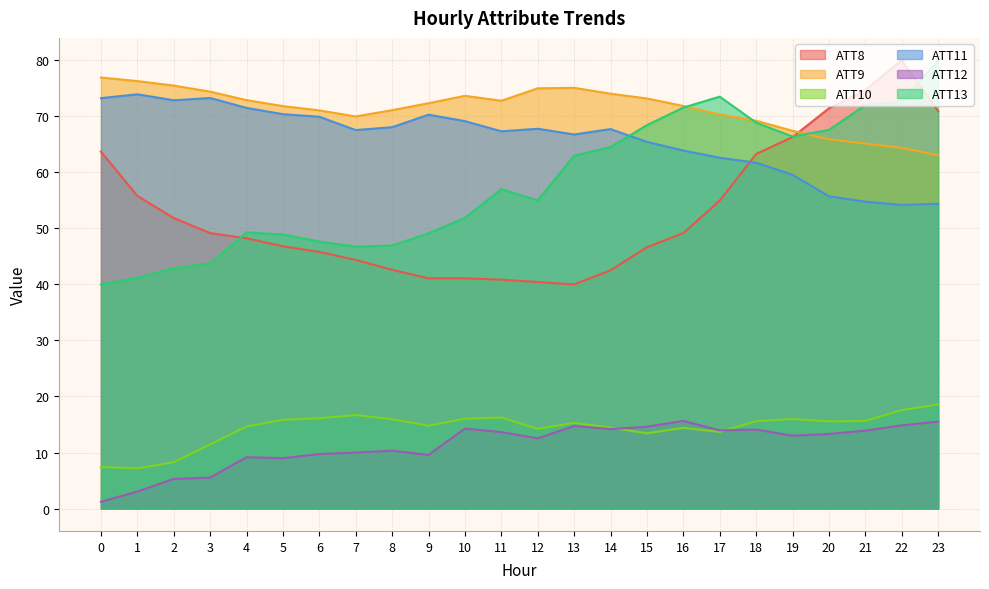

At how many categories does at least one series exceed 14?

24